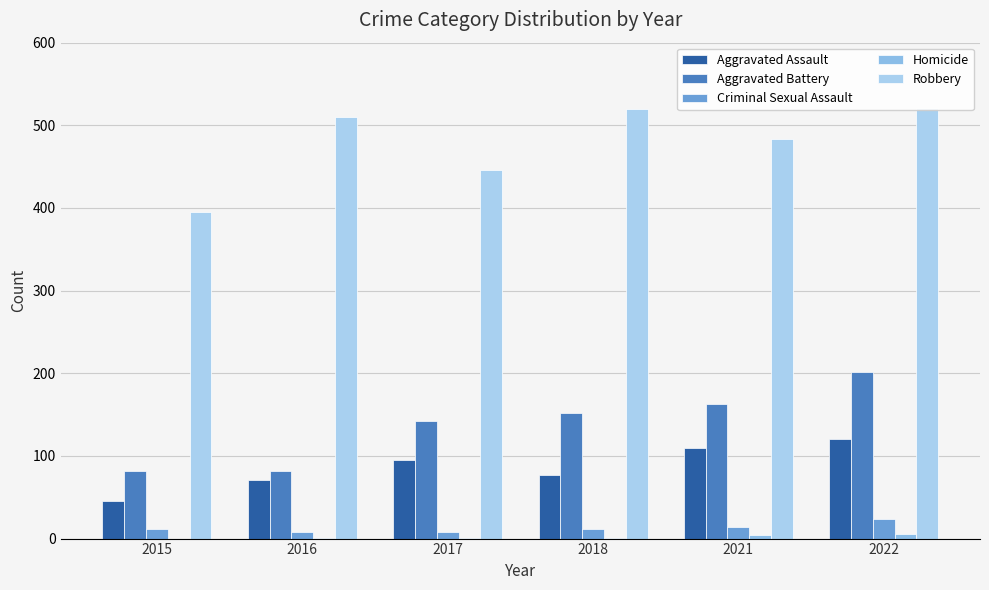

Between 2018 and 2021, which is larger?

2021